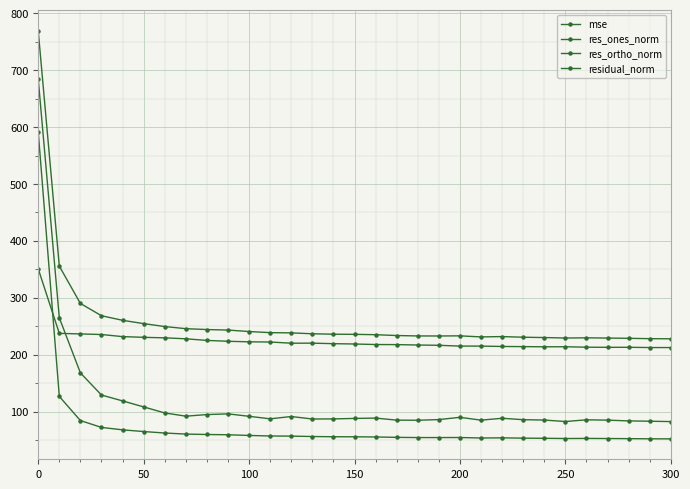

How many data points in res_ortho_norm are less than 218?

15